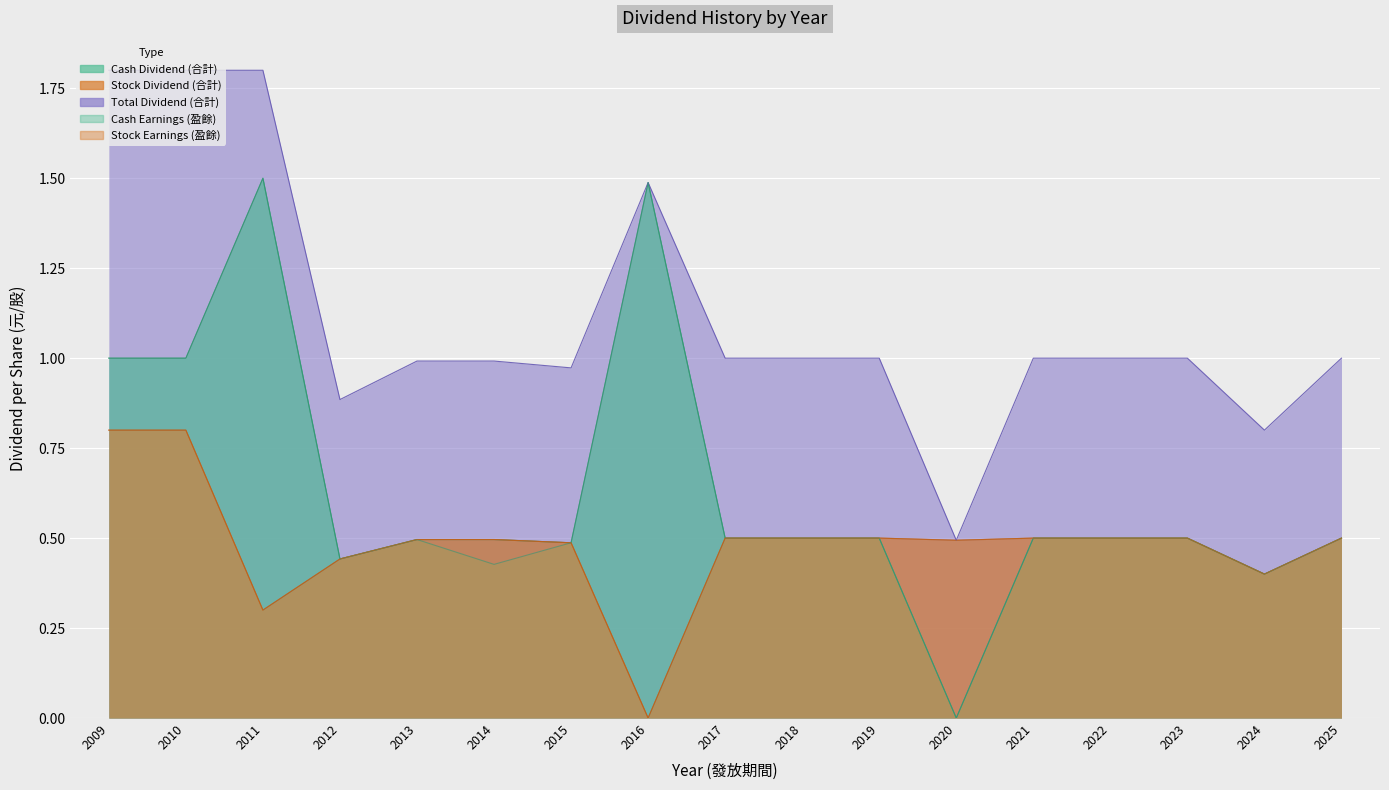

Which label corresponds to the smallest value in the chart?

2020